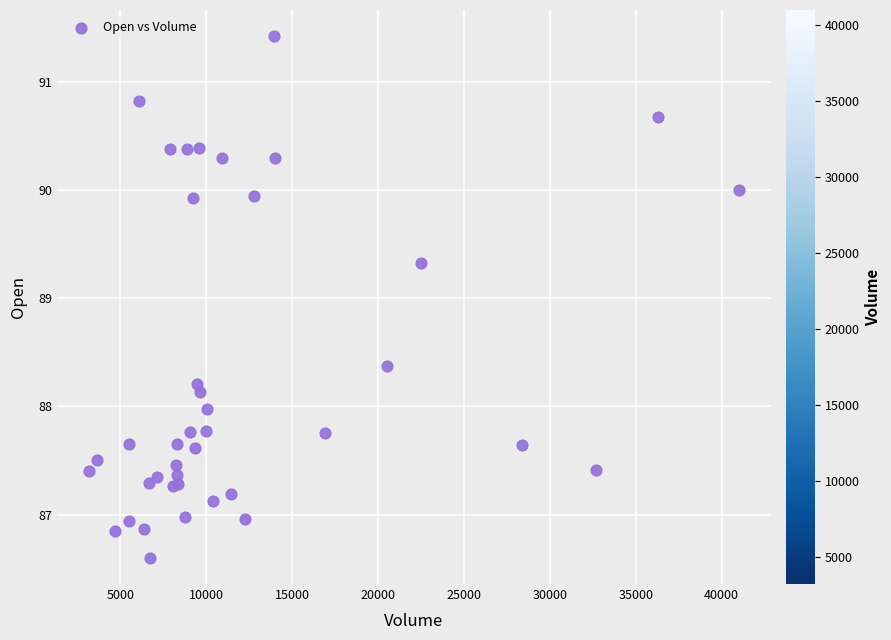

What Y value in the scatter plot is closest to 89?

89.3